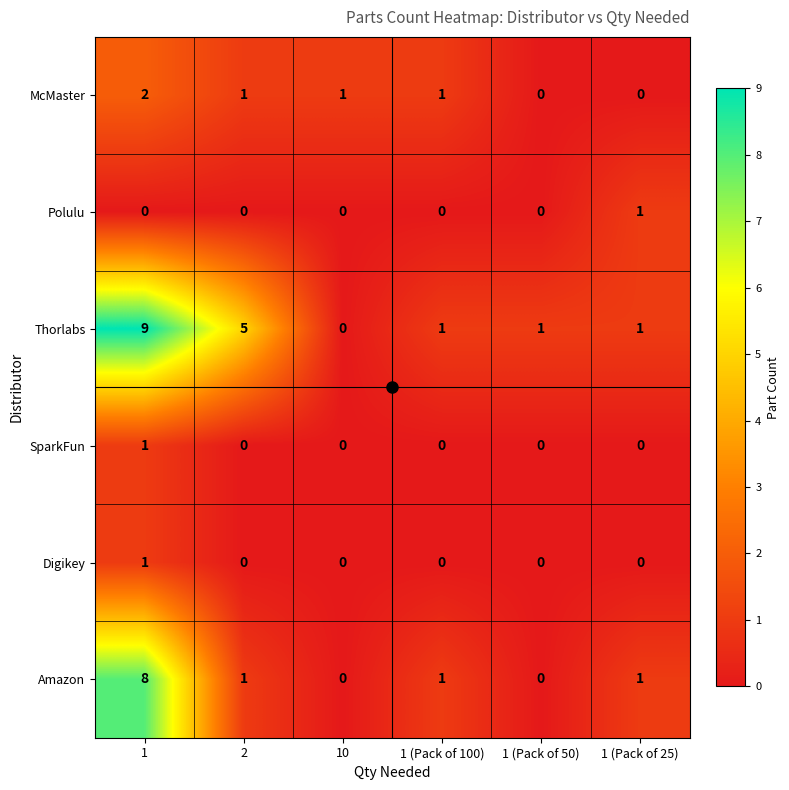

How many McMaster values are between 0 and 1?

5